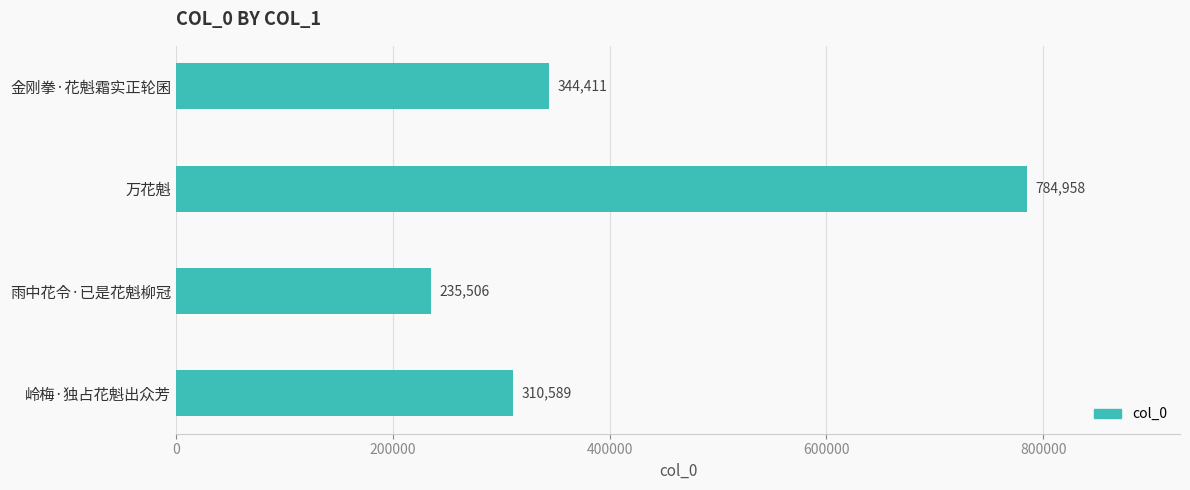

At which label is the value closest to 510232?

金刚拳·花魁霜实正轮囷